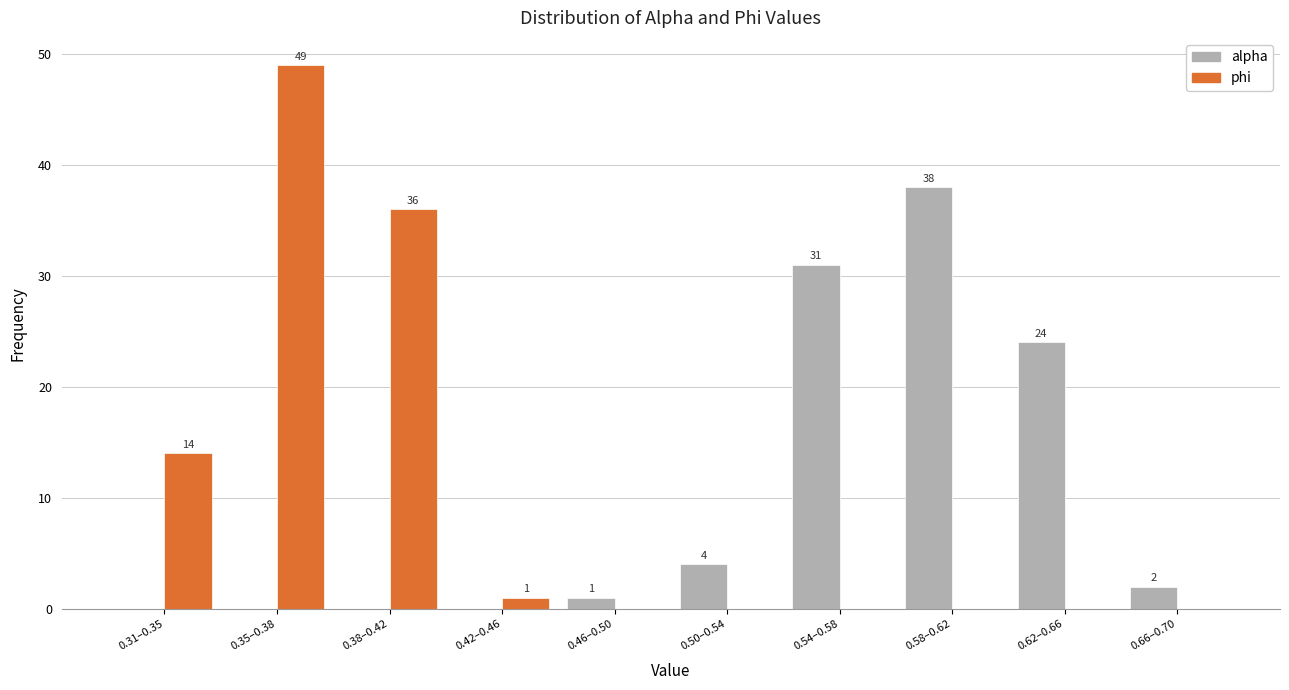

Reading right to left, transcribe all the data shown in this chart.

alpha: 0.66–0.70=2	0.62–0.66=24	0.58–0.62=38	0.54–0.58=31	0.50–0.54=4	0.46–0.50=1	0.42–0.46=0	0.38–0.42=0	0.35–0.38=0	0.31–0.35=0
phi: 0.66–0.70=0	0.62–0.66=0	0.58–0.62=0	0.54–0.58=0	0.50–0.54=0	0.46–0.50=0	0.42–0.46=1	0.38–0.42=36	0.35–0.38=49	0.31–0.35=14